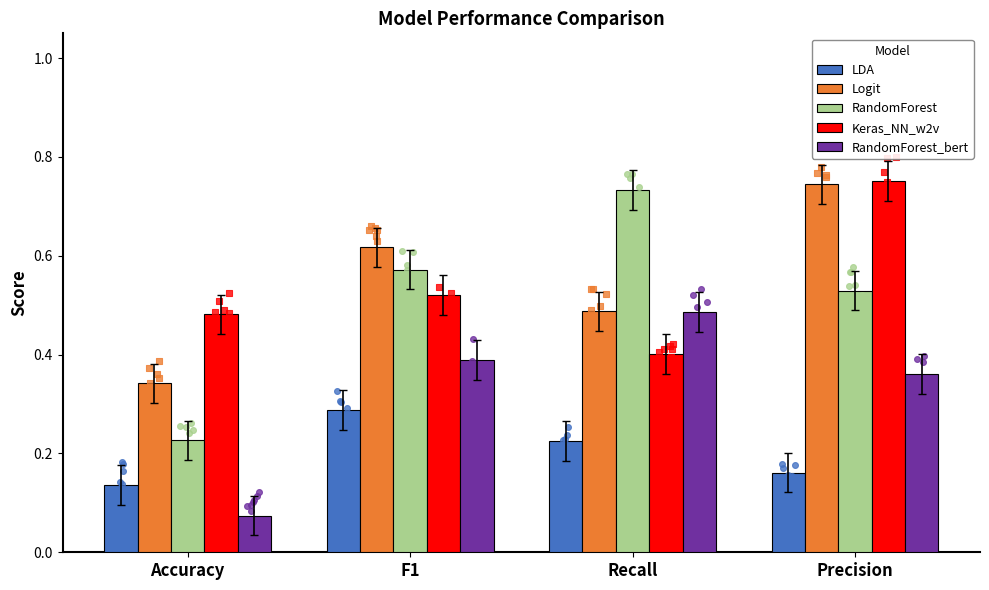

Which series reaches the minimum Y coordinate?

RandomForest_bert